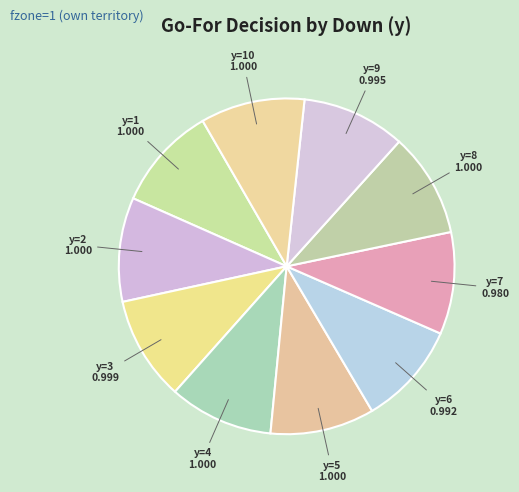

Approximately how many times larger is the value at y=2 compared to y=8?

1.0